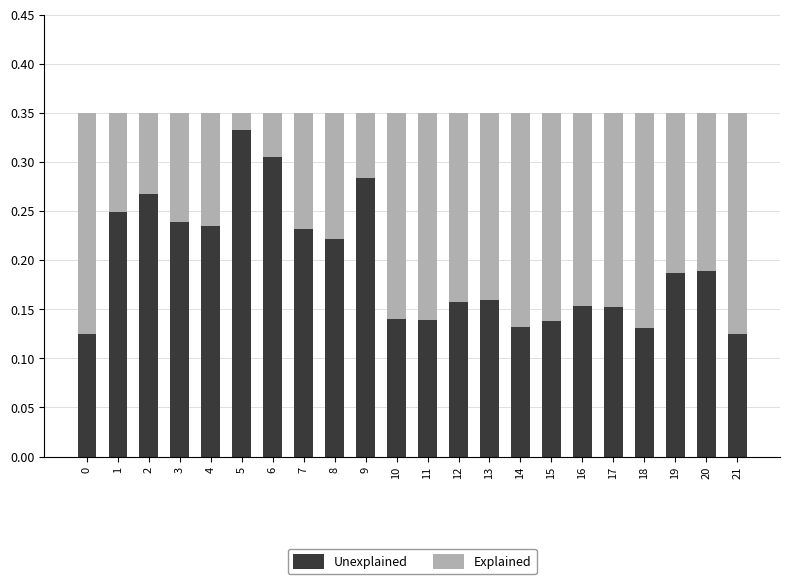

What is the sum of the Unexplained values at 9 and 16?

0.4